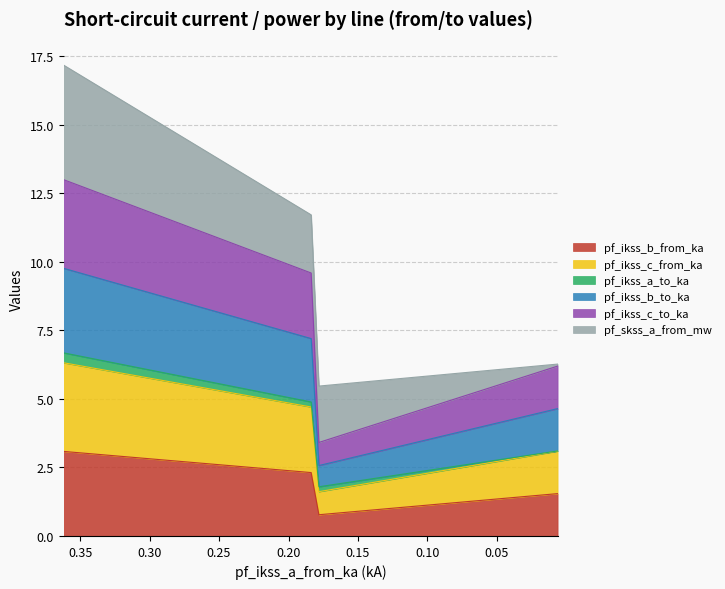

Is it true that pf_ikss_b_from_ka equals 0.4 at Line_2?

False